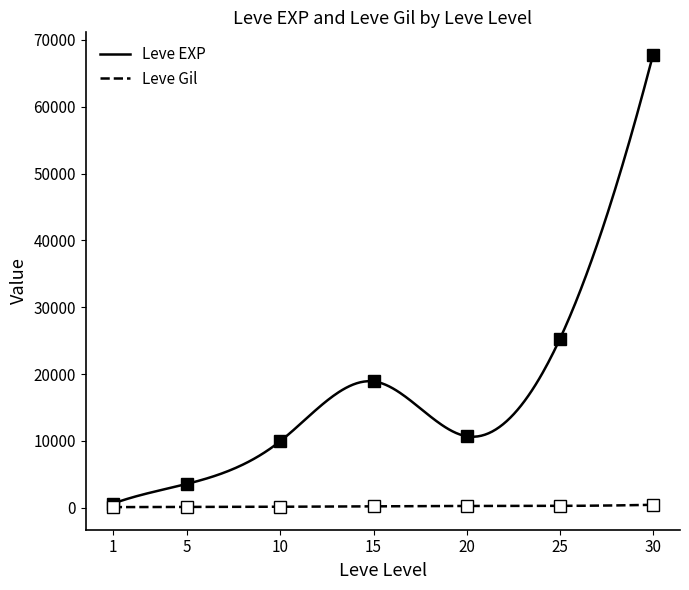

True or false: Leve Gil and Leve EXP cross at least once.

False